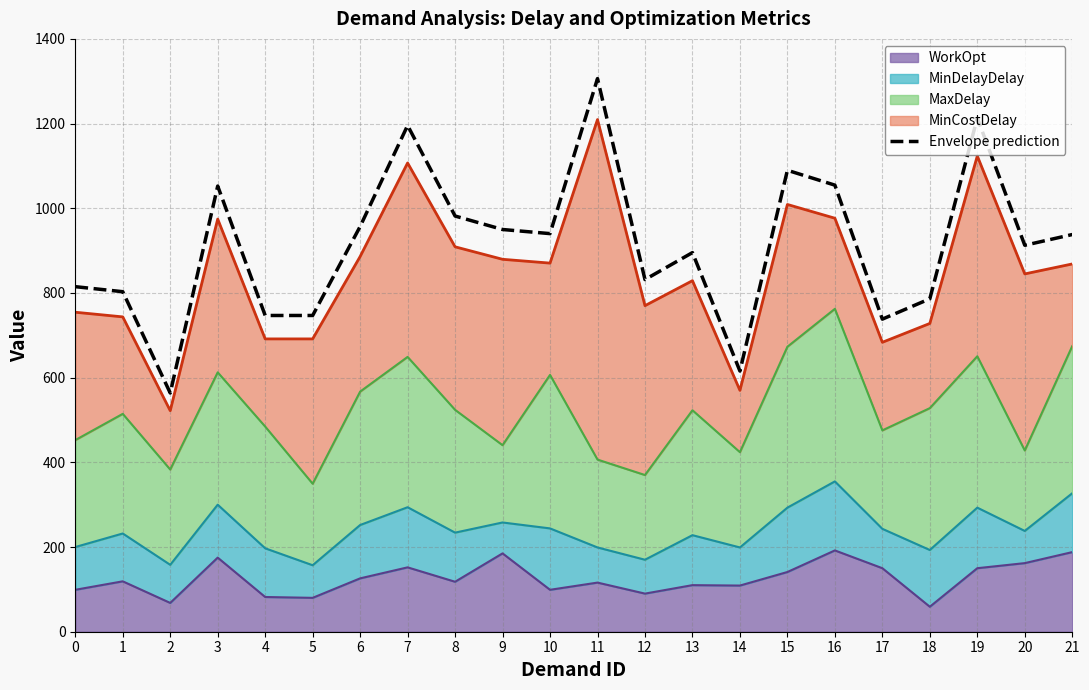

Where is the data nearest to the value 935?

21